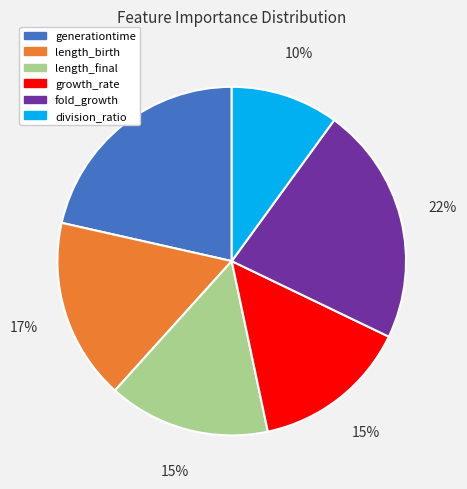

Count the number of slices in the pie.

6